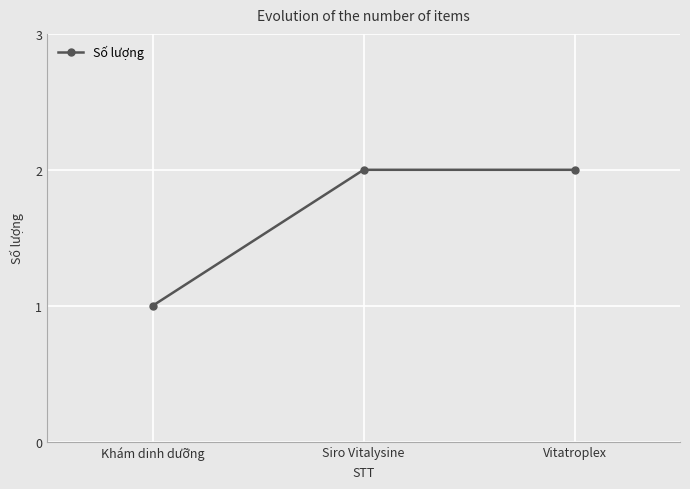

Does the chart display data point markers on the line(s)?

Yes